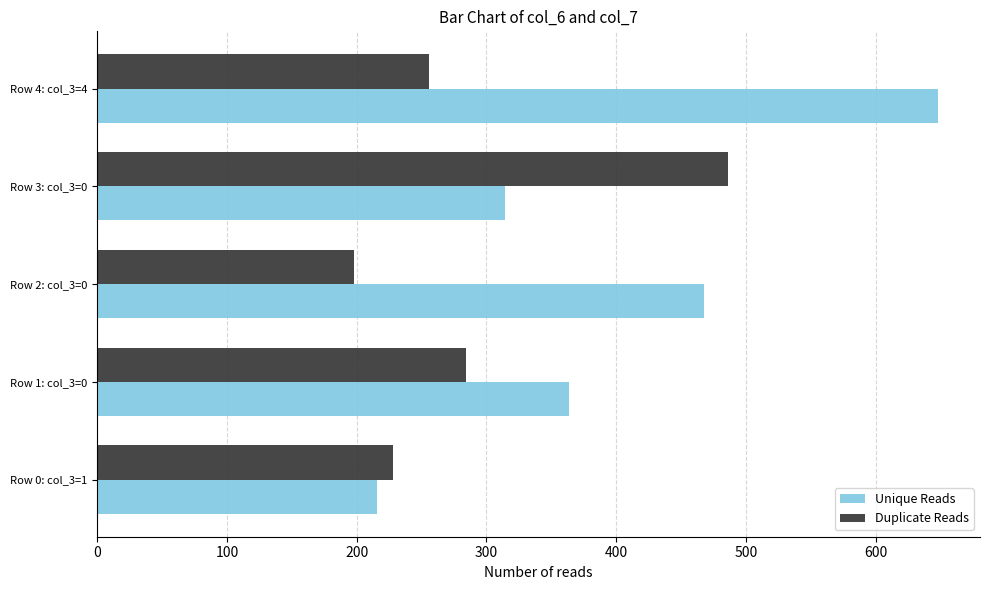

Which label corresponds to the smallest value in the chart?

Row 2: col_3=0